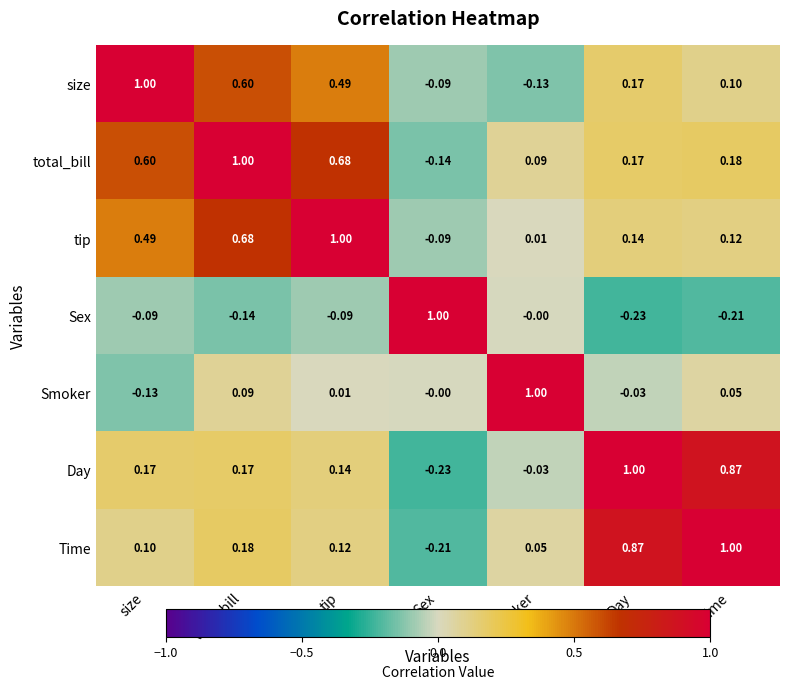

At which label does Sex first exceed 0?

Sex